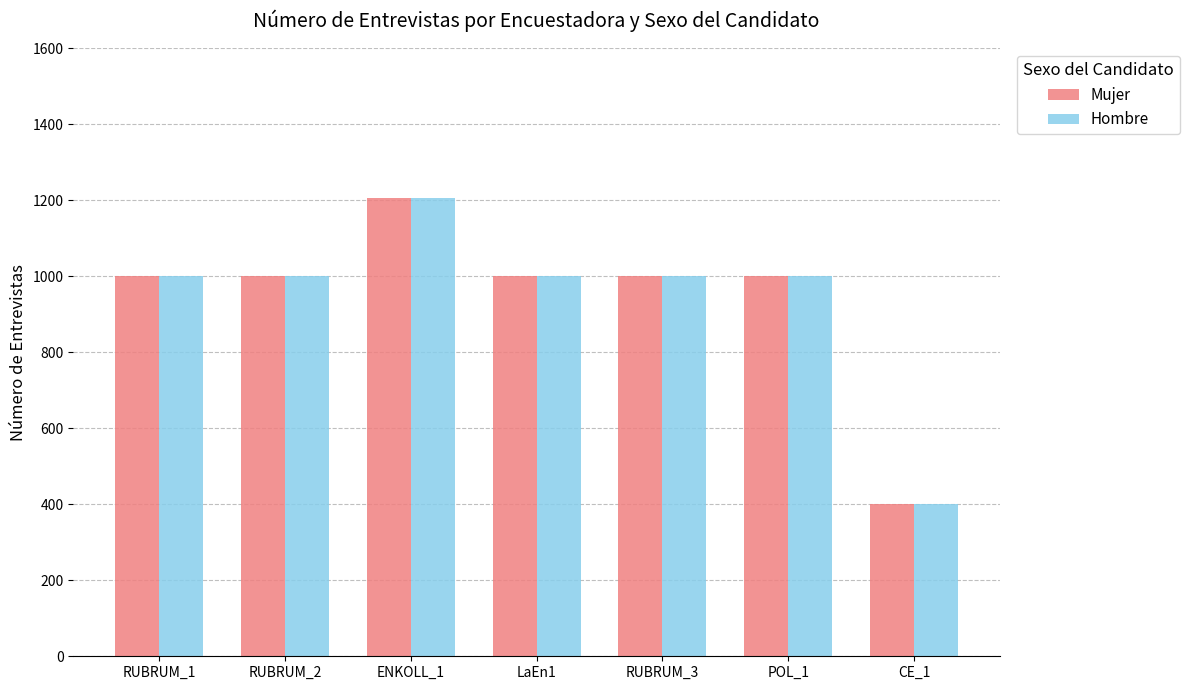

The Mujer series shows 1205 at ENKOLL_1. True or false?

True